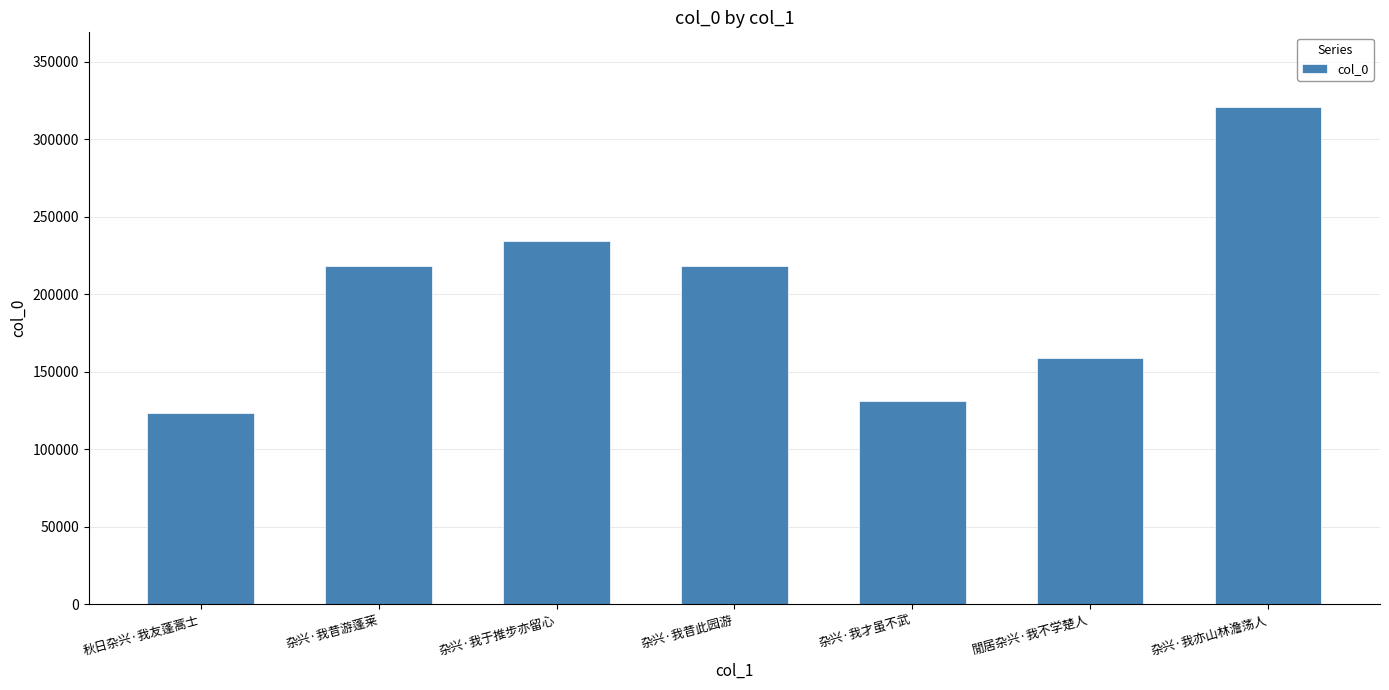

What is the greatest value displayed?

320993